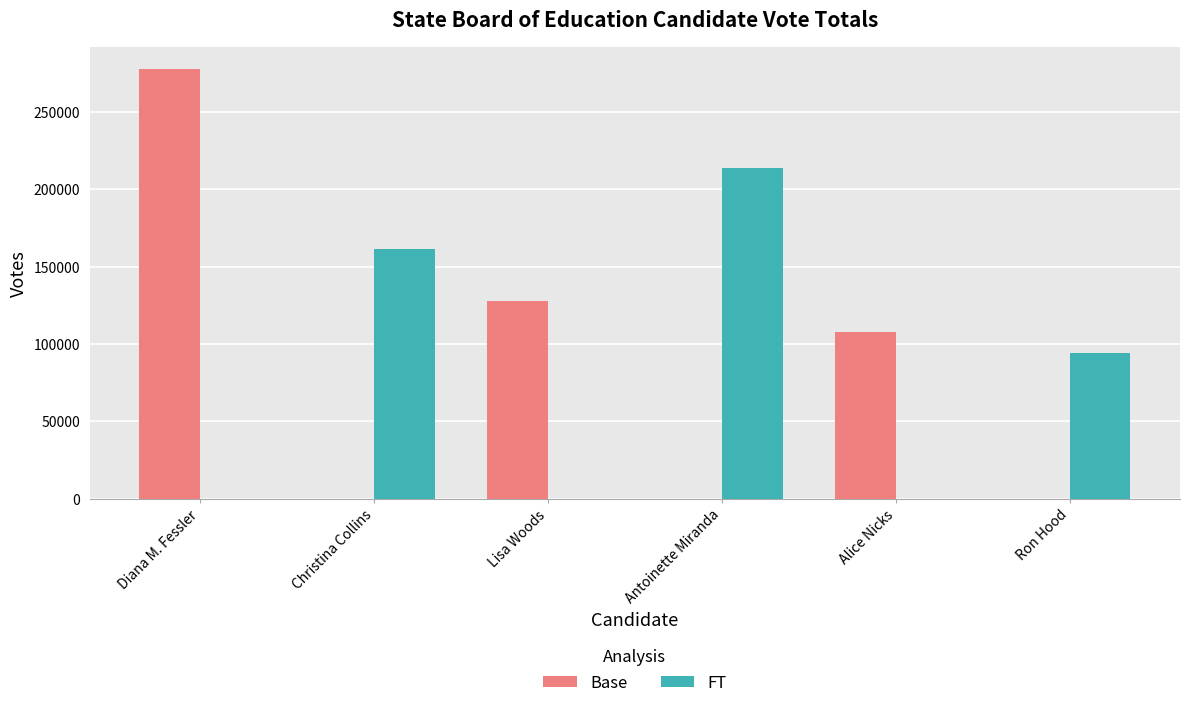

Which series changed the most between Diana M. Fessler and Lisa Woods?

Base